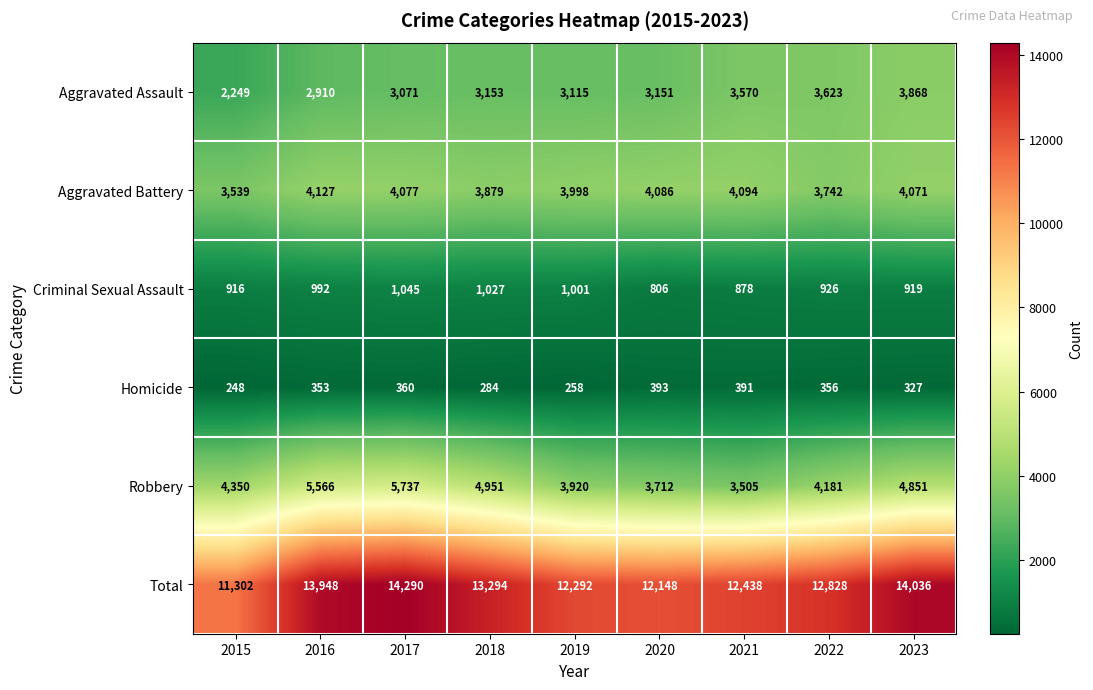

What is the greatest value displayed?

14290